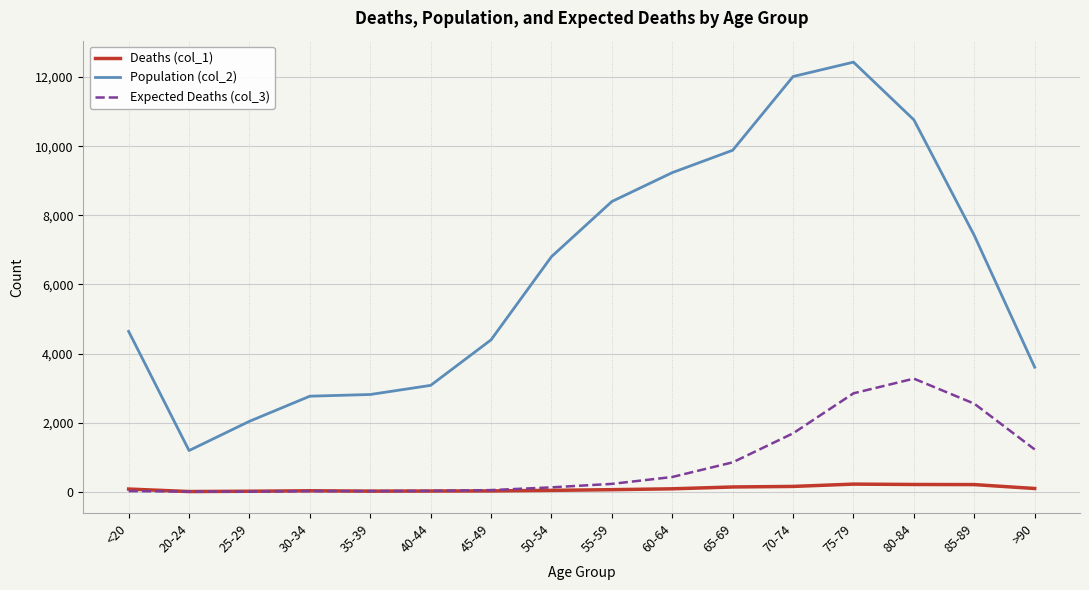

Rank the series by their maximum value, from highest to lowest.

Population (col_2), Expected Deaths (col_3), Deaths (col_1)